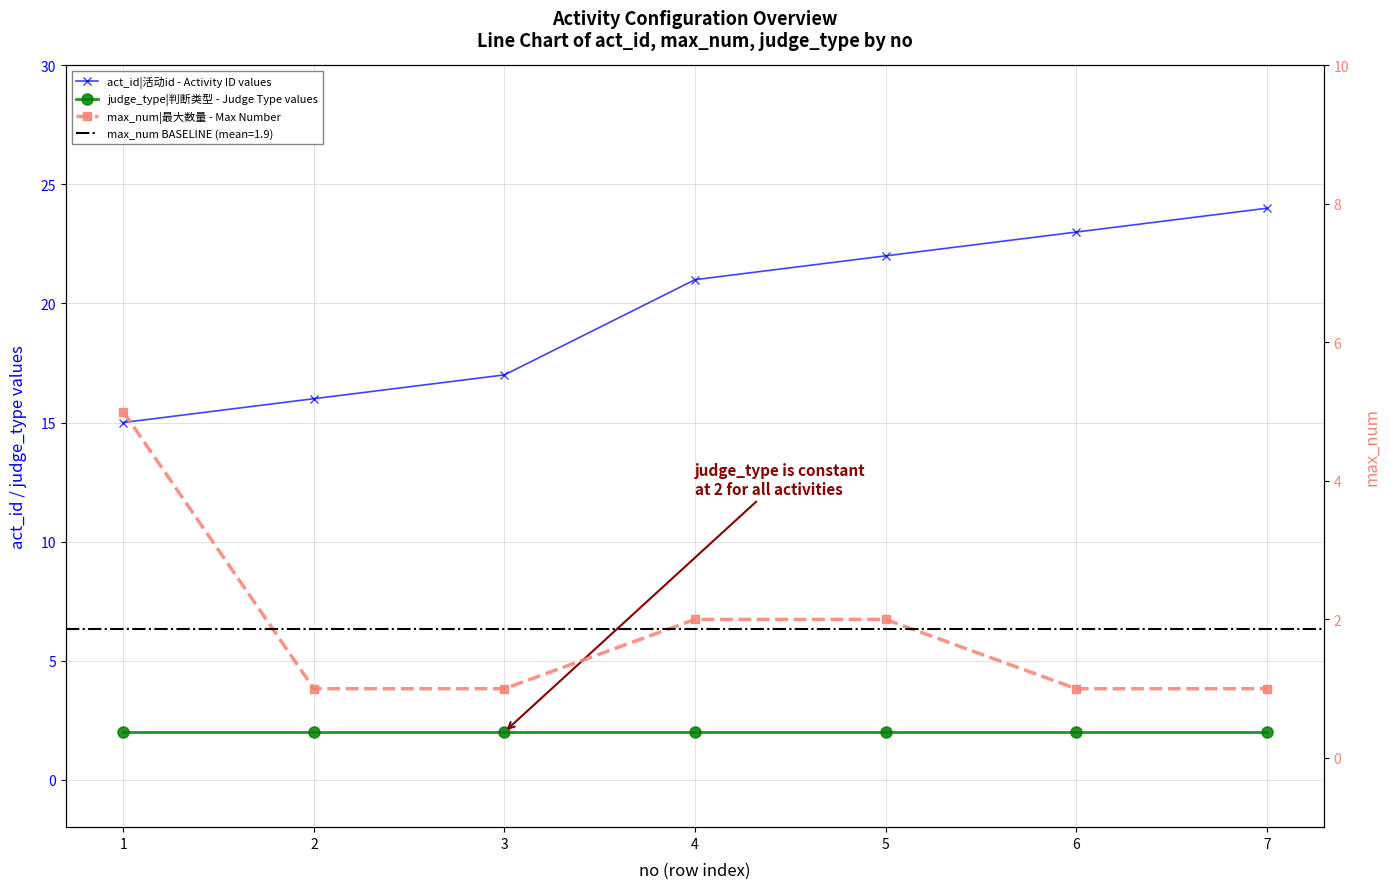

What is the difference between the highest and lowest values at 1?

13